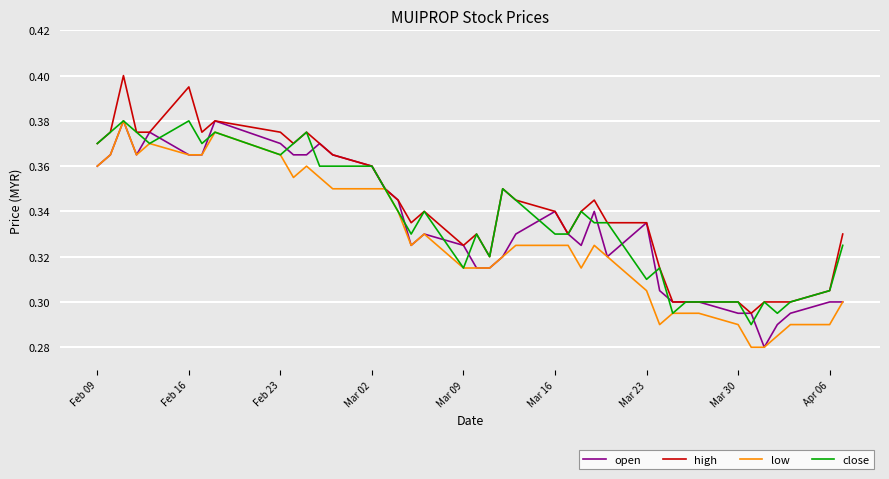

Count the close values in the range 0 to 1.

40